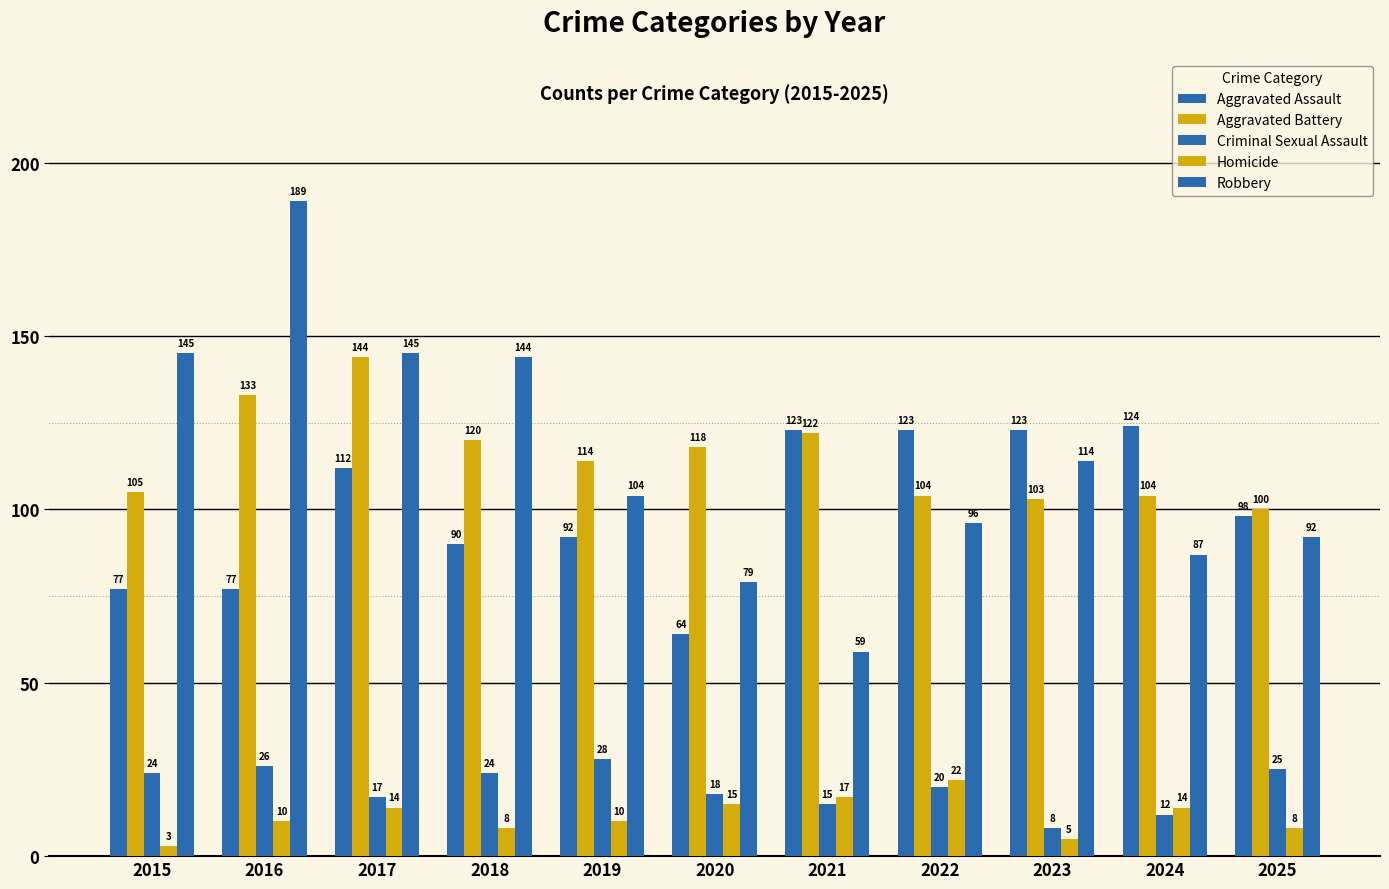

What is the value of the Robbery bar at the 6th from the left?

79